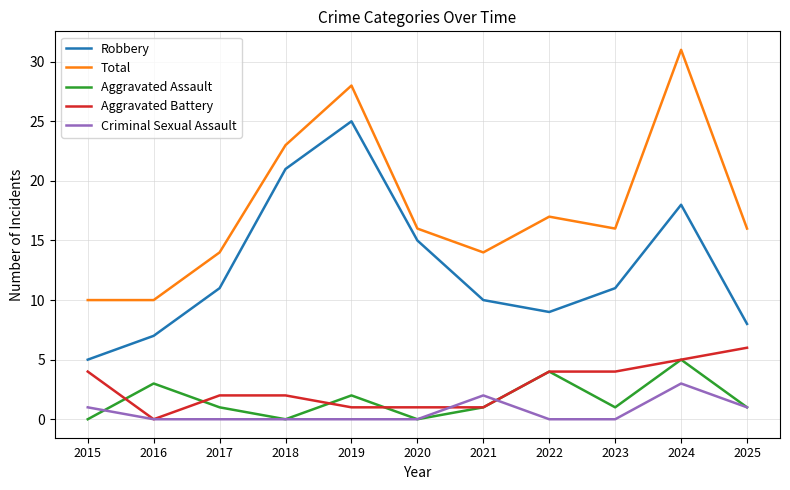

What is the greatest value displayed?

31